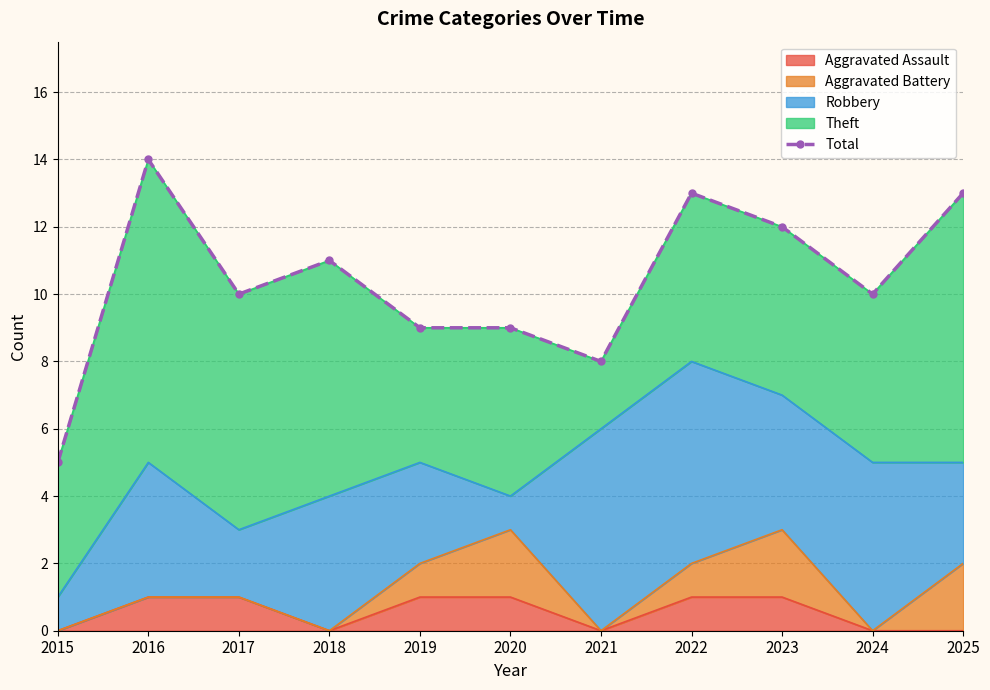

Which label corresponds to the largest value in the chart?

2016